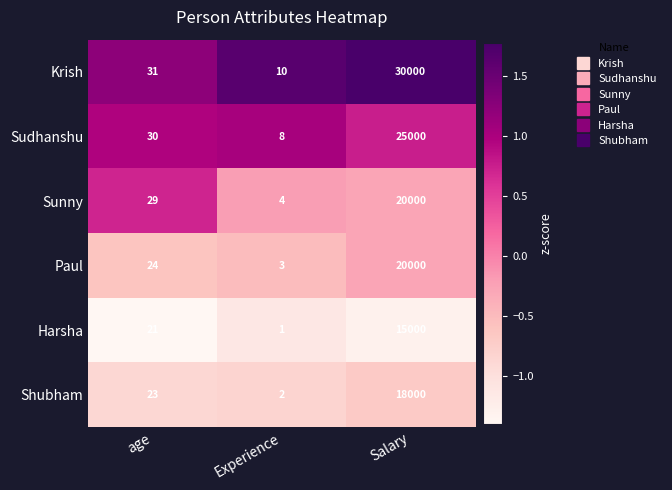

Read the Krish value at Experience.

10